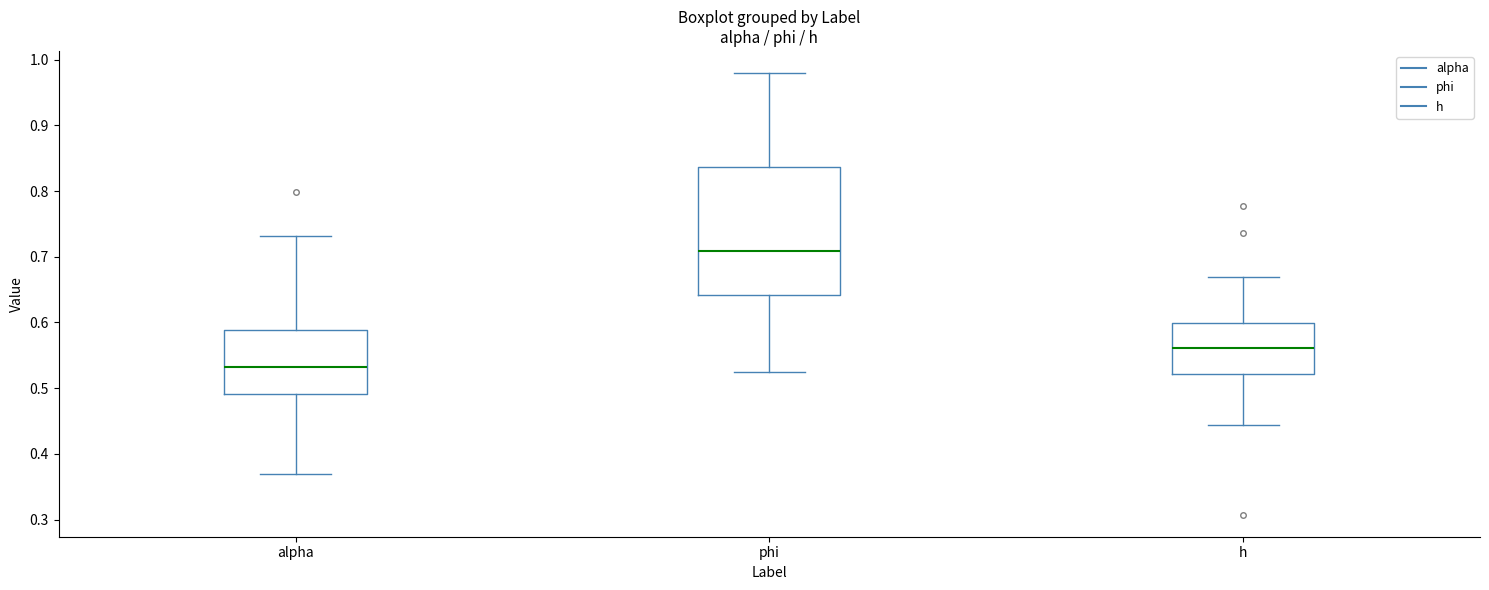

Where does the median line of the box for phi sit on the y-axis? The values are not printed on the chart, so give them approximately, as read against the axis.

0.71